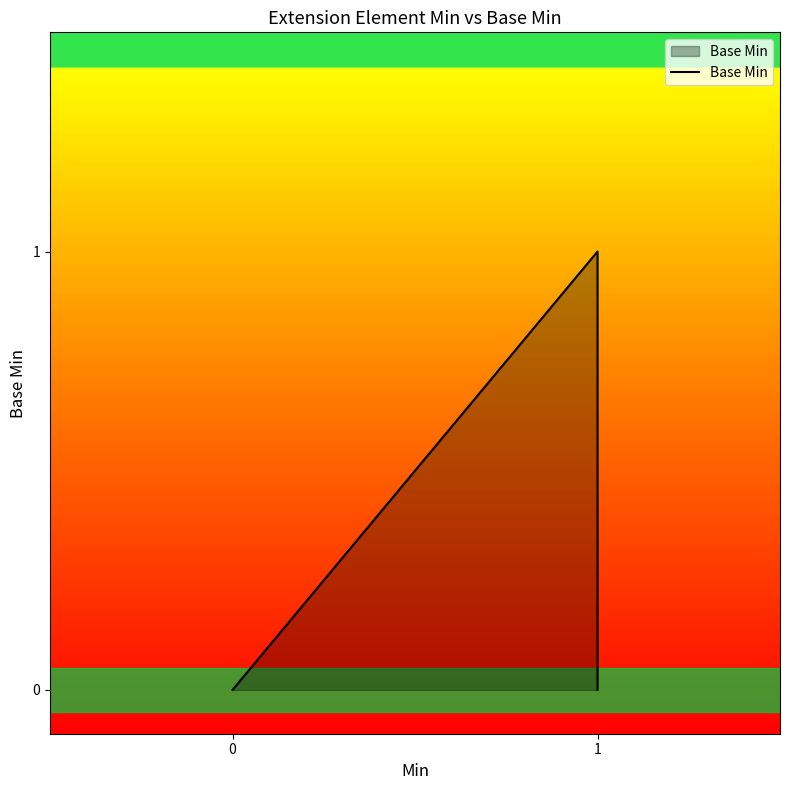

What is the maximum value shown in the chart?

1